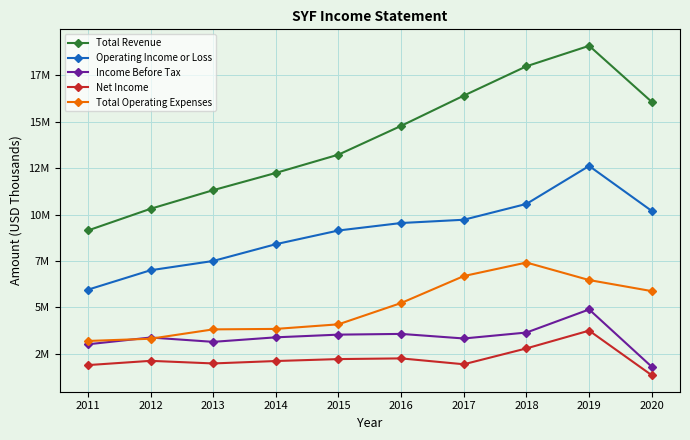

Does the chart display data point markers on the line(s)?

Yes